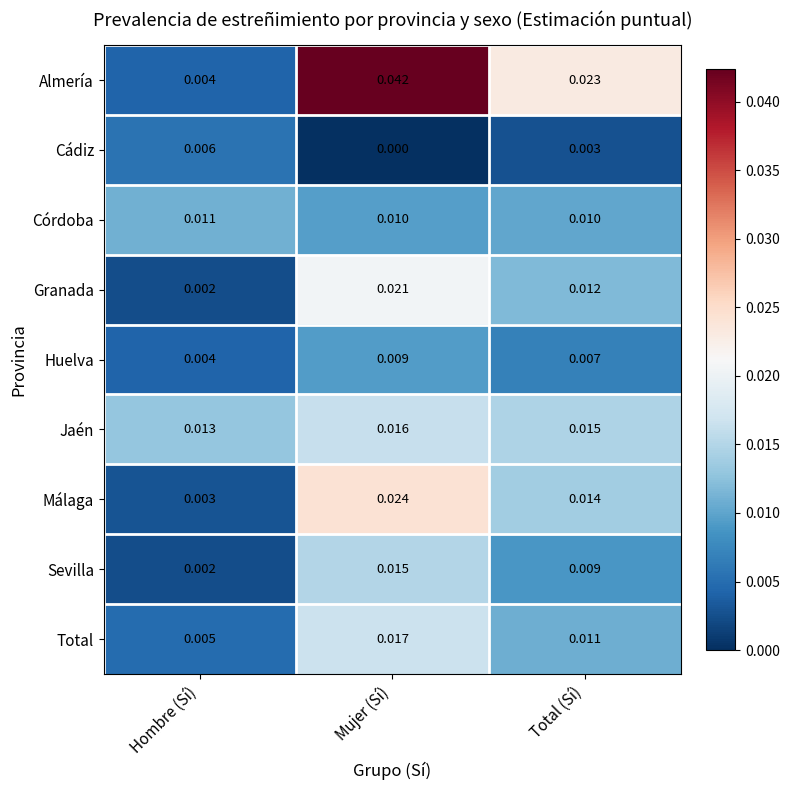

Where is Málaga nearest to the value 0?

Hombre (Sí)